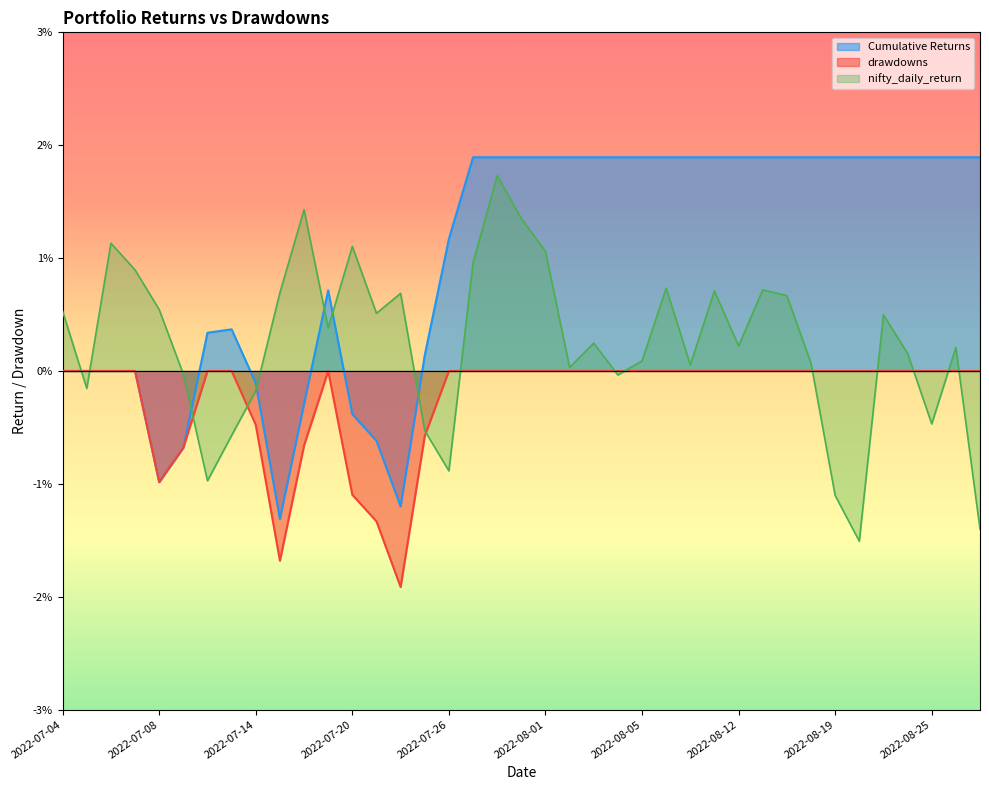

What are all the series names shown in the legend?

Cumulative Returns, drawdowns, nifty_daily_return